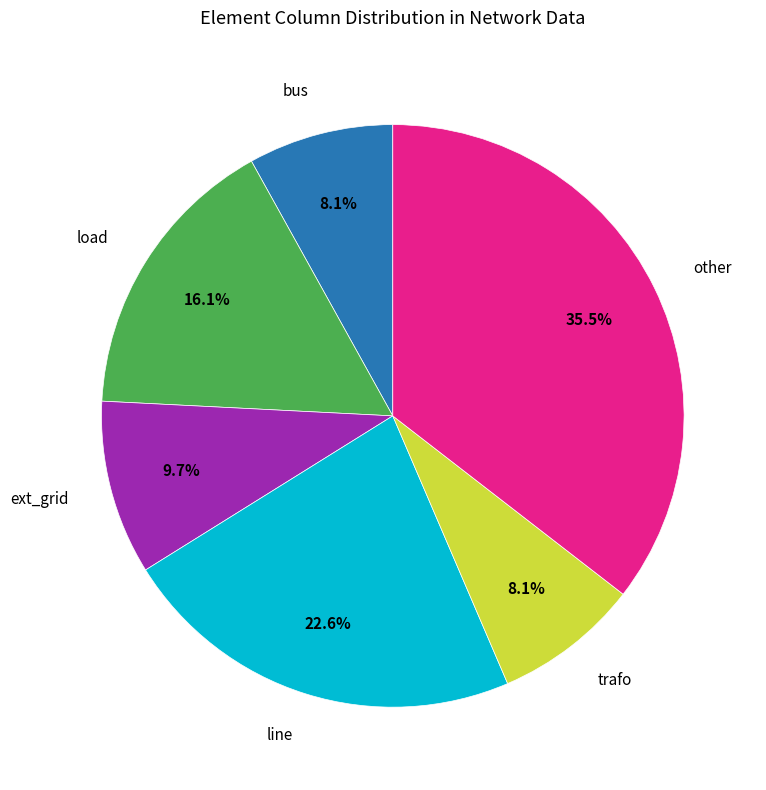

Count the number of slices in the pie.

6